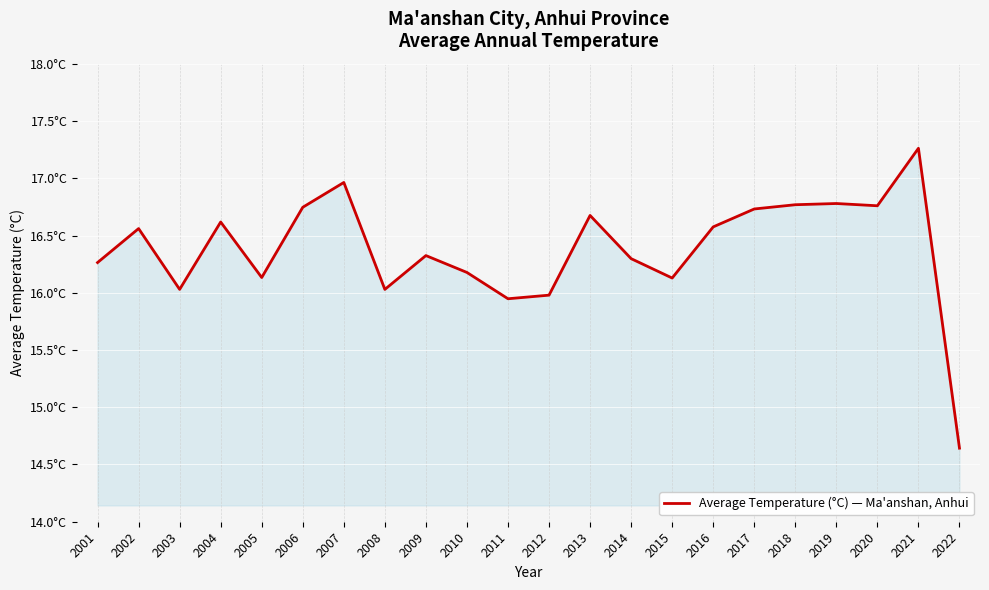

What is the greatest value displayed?

17.3